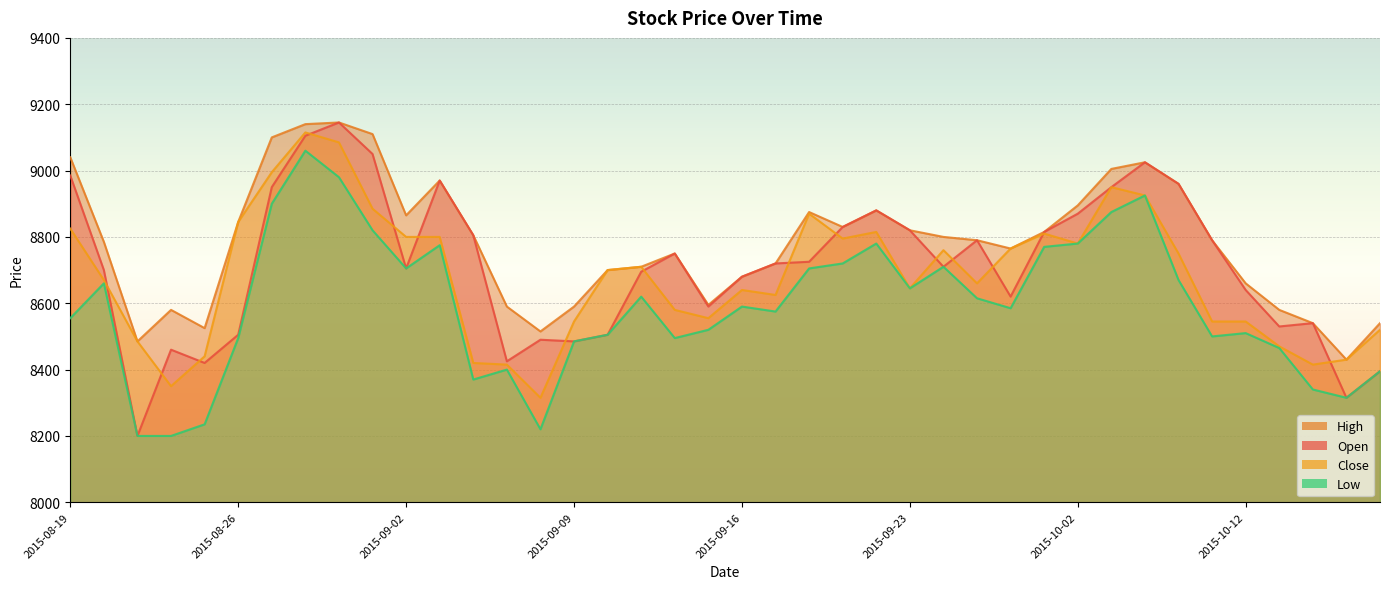

Between 2015-09-03 and 2015-10-07, which series saw the biggest shift?

Low